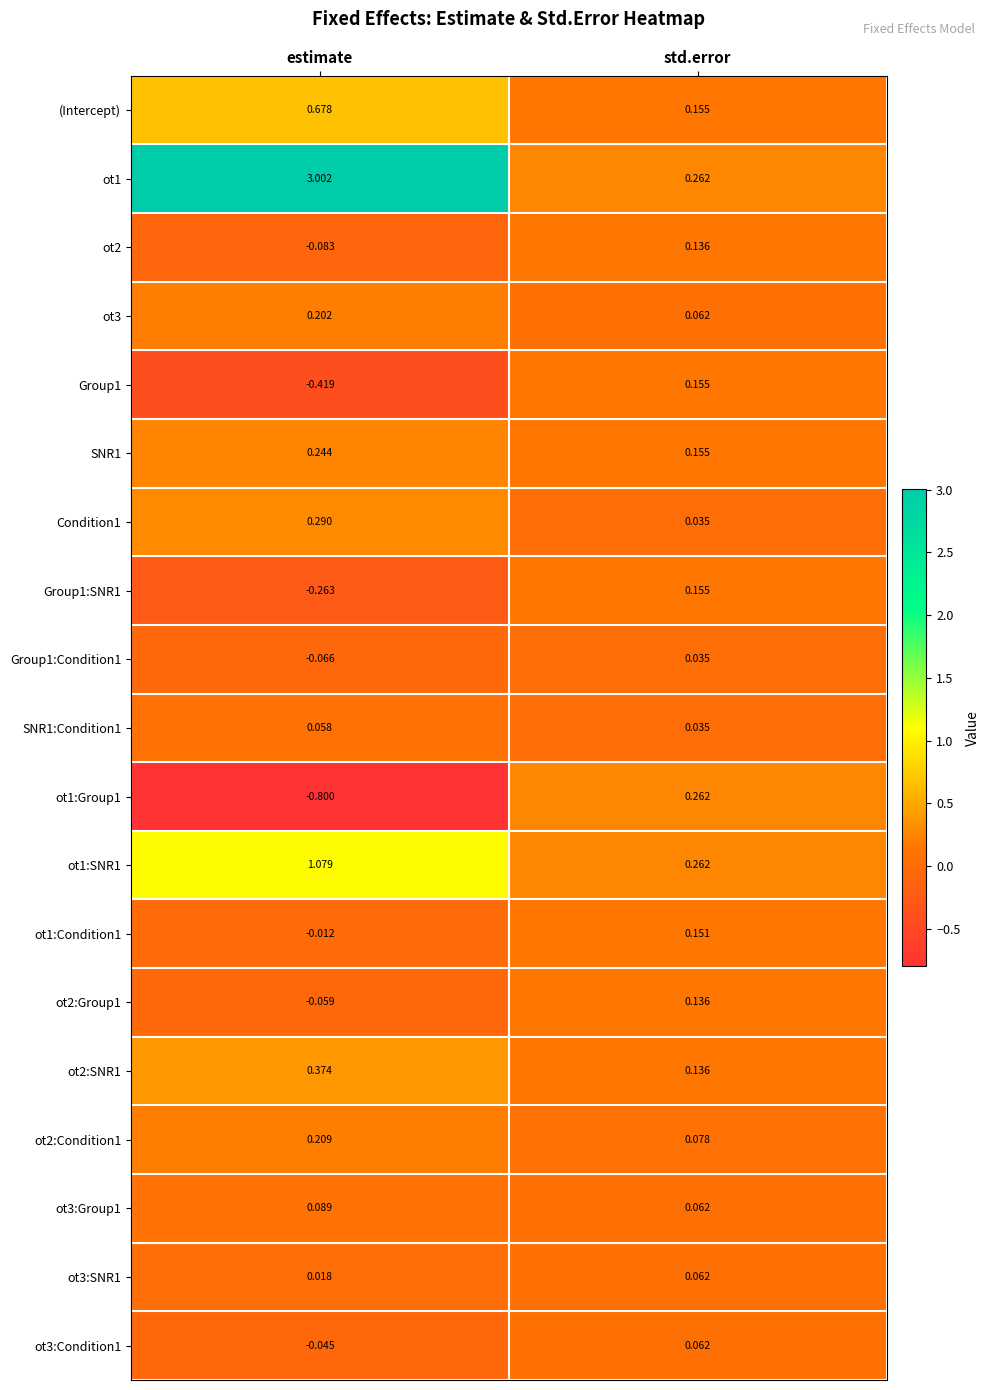

At how many categories does at least one series exceed 0?

2